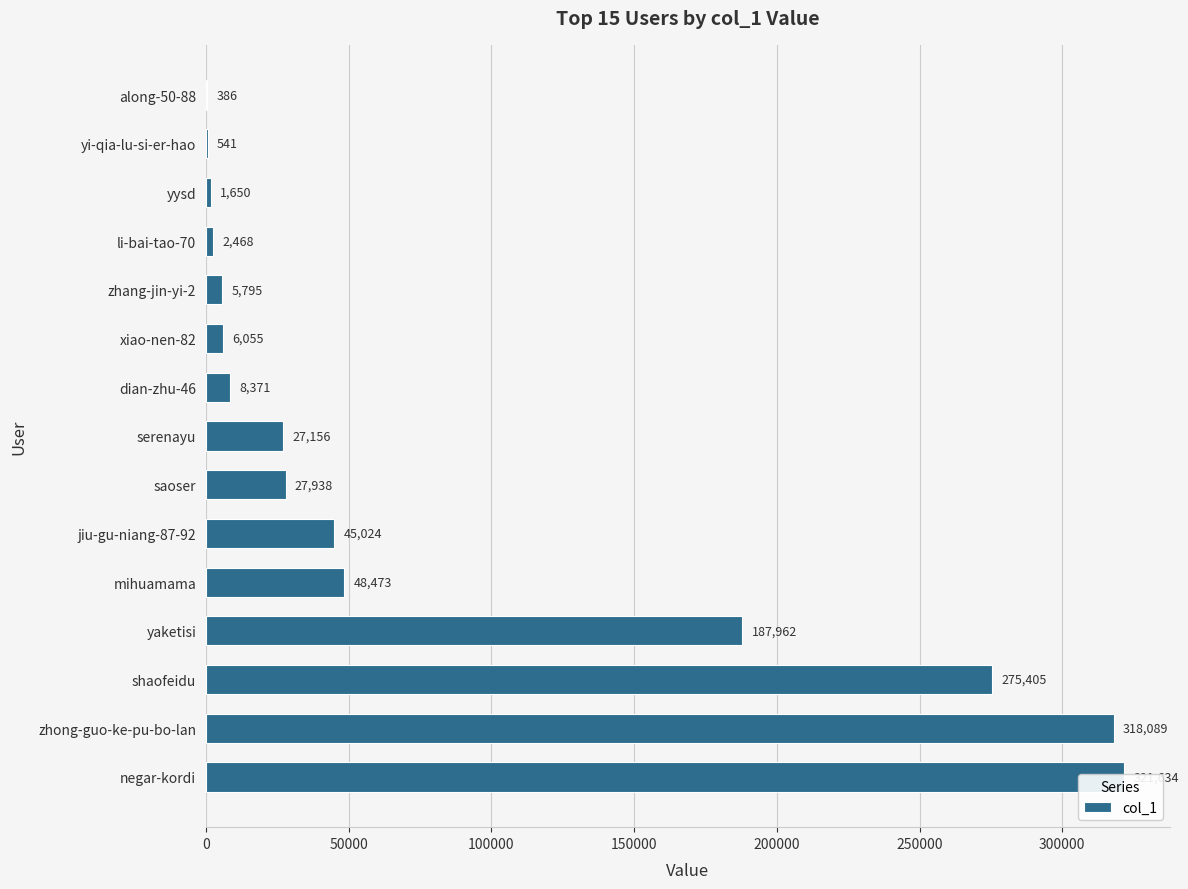

How many values exceed 27156?

7